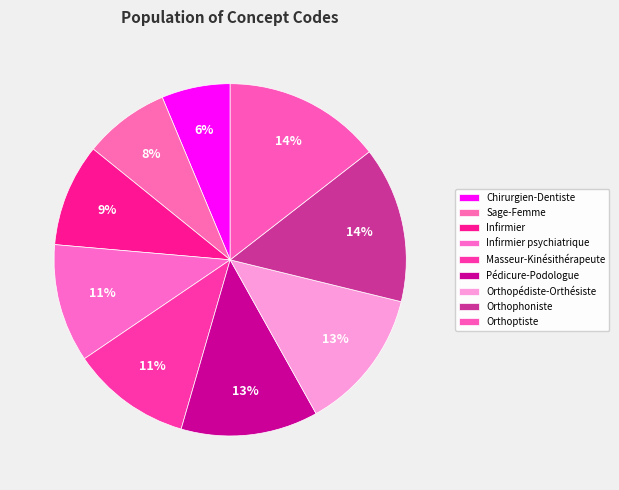

To the nearest percent, what is the combined percentage of Masseur-Kinésithérapeute and Sage-Femme?

19%